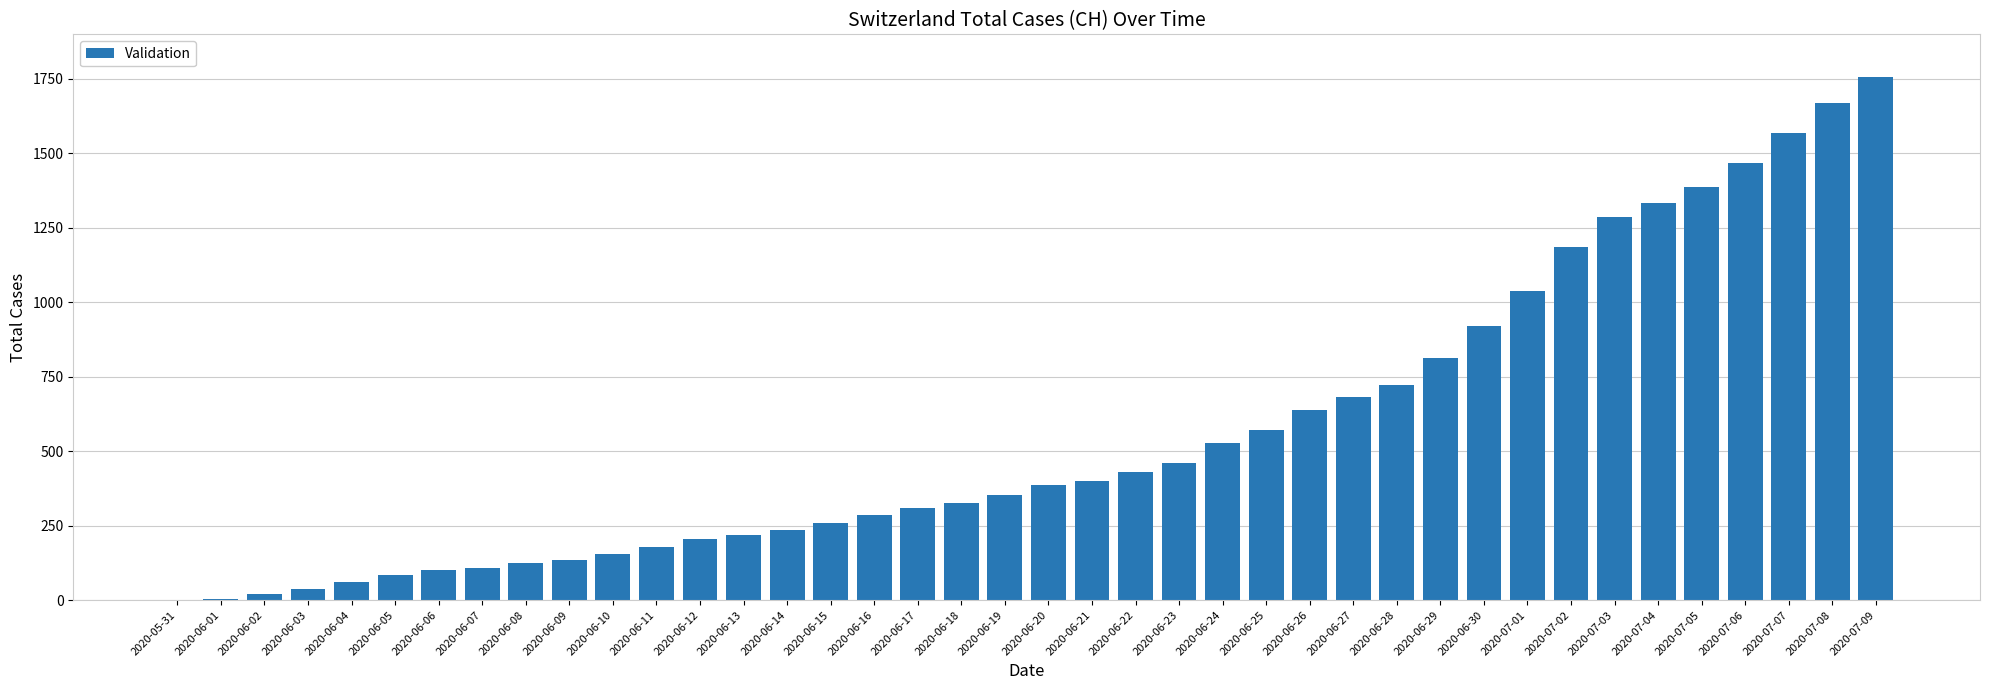

The chart shows a value of 1186 at 2020-07-02. True or false?

True